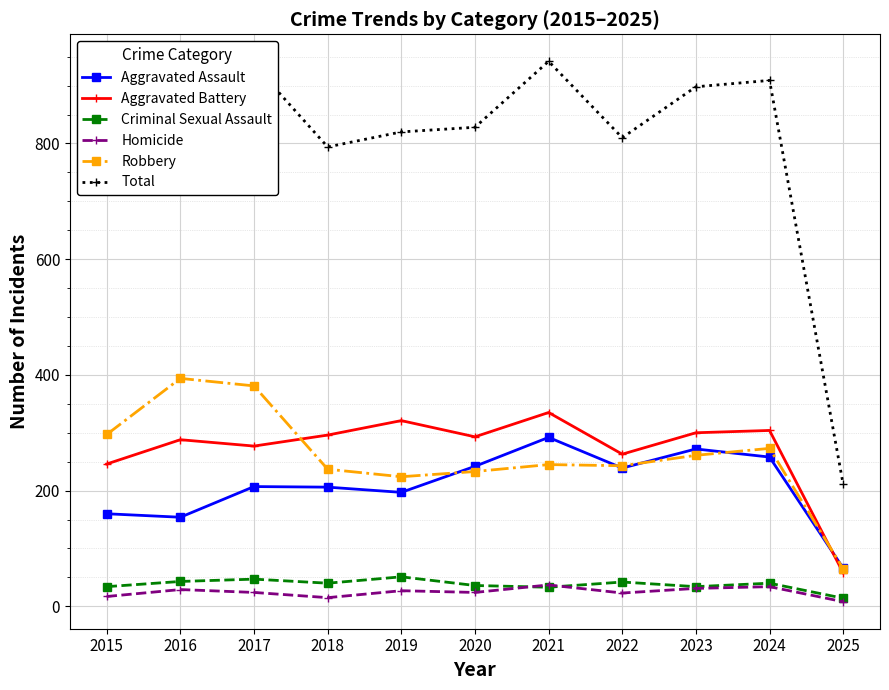

Rank the series by their maximum value, from highest to lowest.

Total, Robbery, Aggravated Battery, Aggravated Assault, Criminal Sexual Assault, Homicide